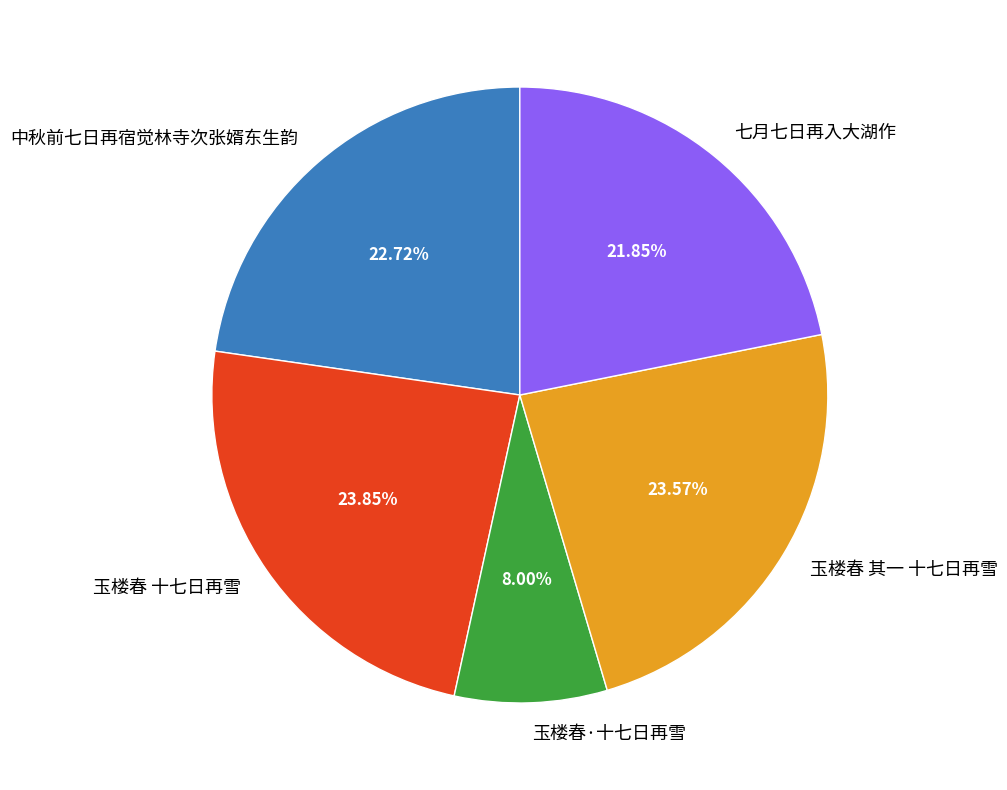

To the nearest percent, what percentage of the pie is 中秋前七日再宿觉林寺次张婿东生韵?

23%